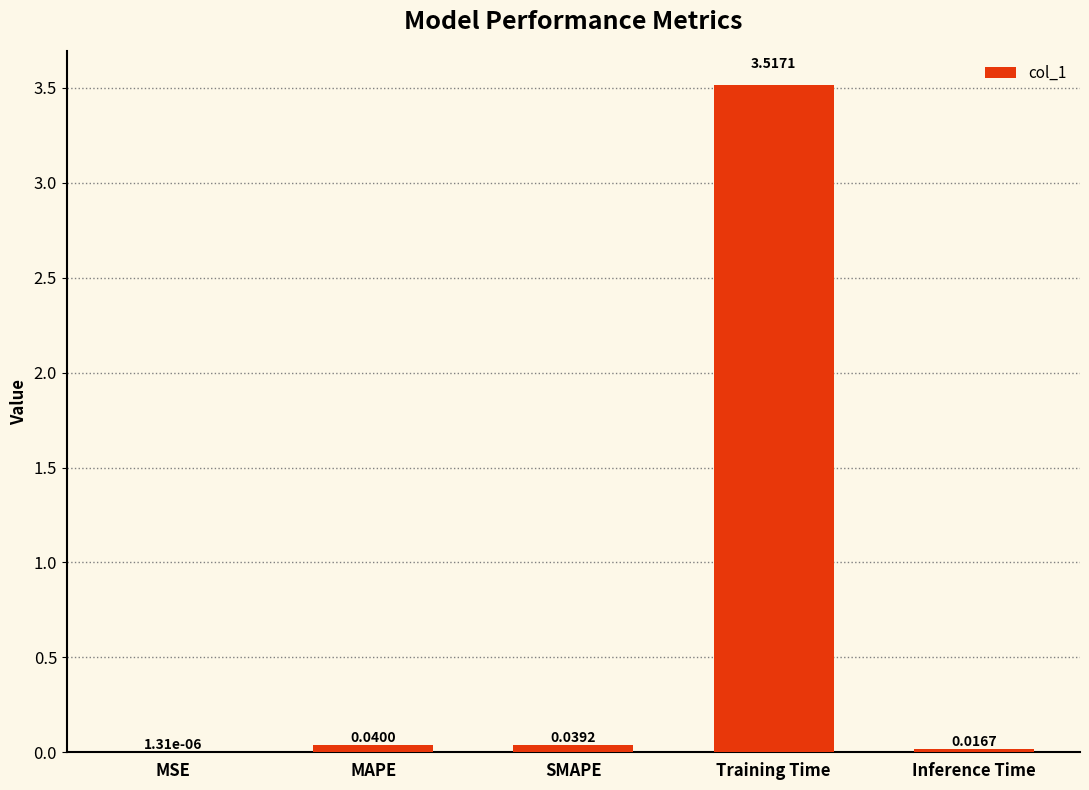

Between MSE and SMAPE, which is larger?

SMAPE